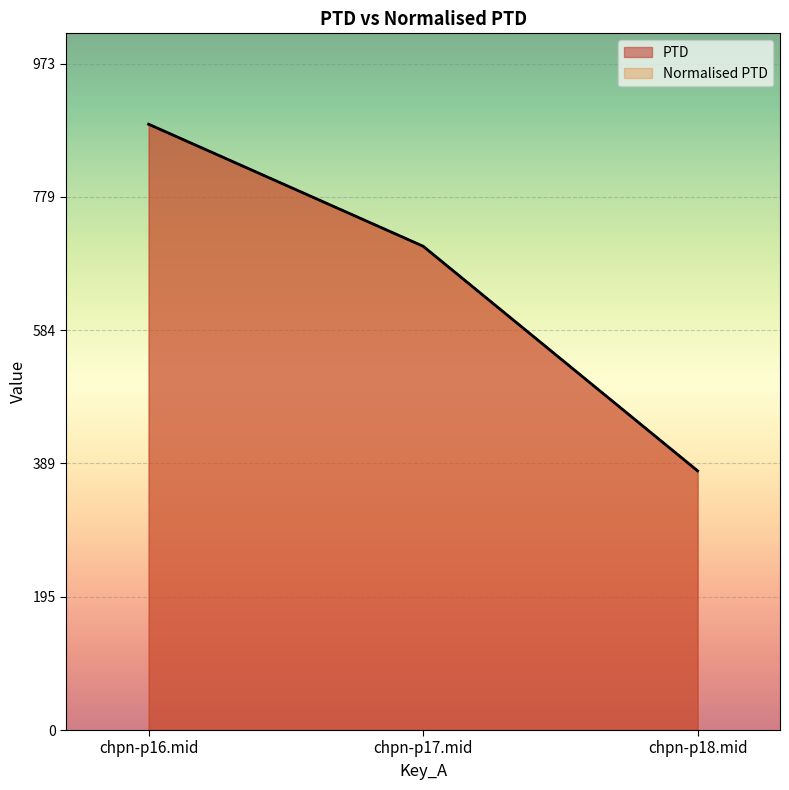

Does the chart display data point markers on the line(s)?

No